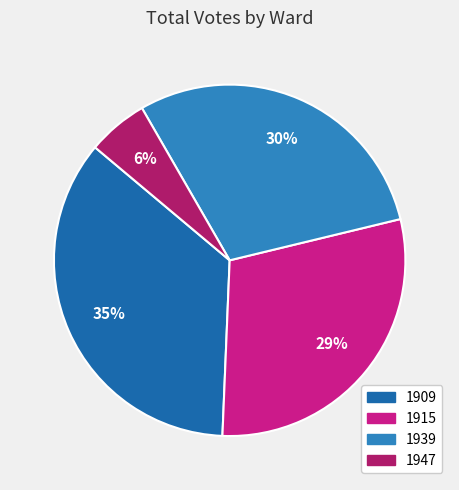

What percentage is the 1909 slice, to the nearest percent?

35%